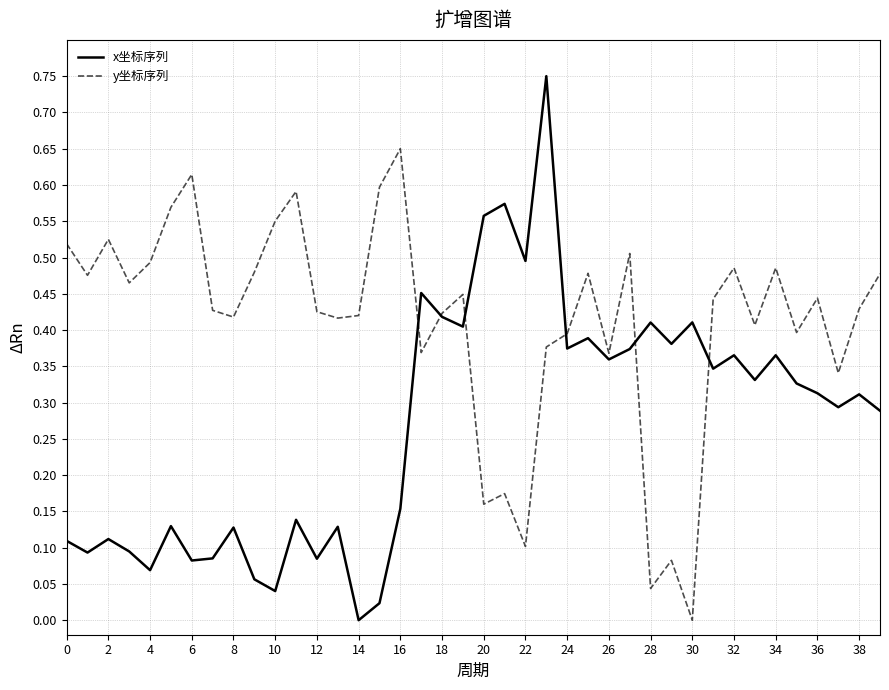

Rank the series by their maximum value, from highest to lowest.

x坐标序列, y坐标序列